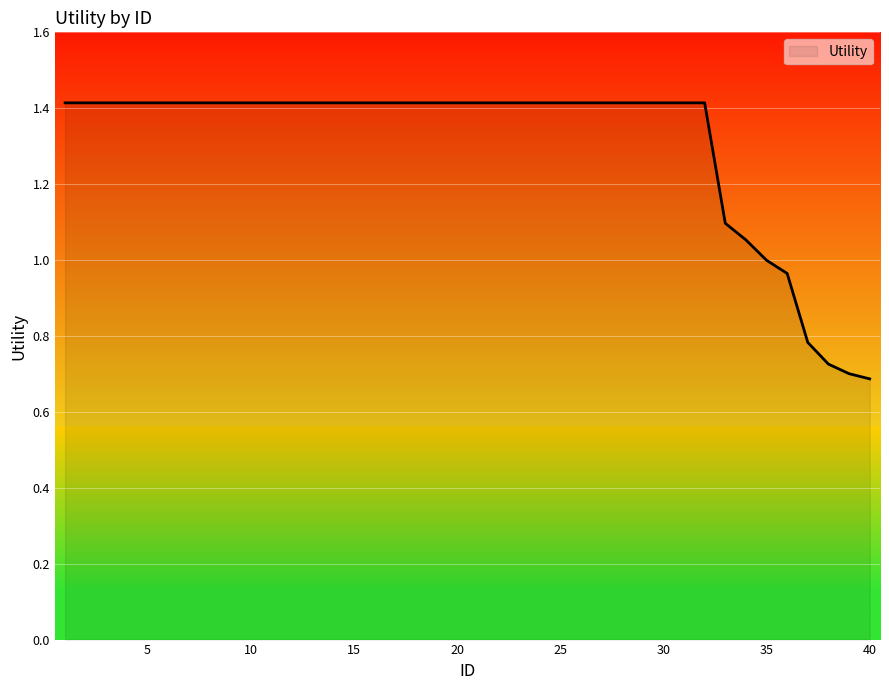

What is the maximum value shown in the chart?

1.4